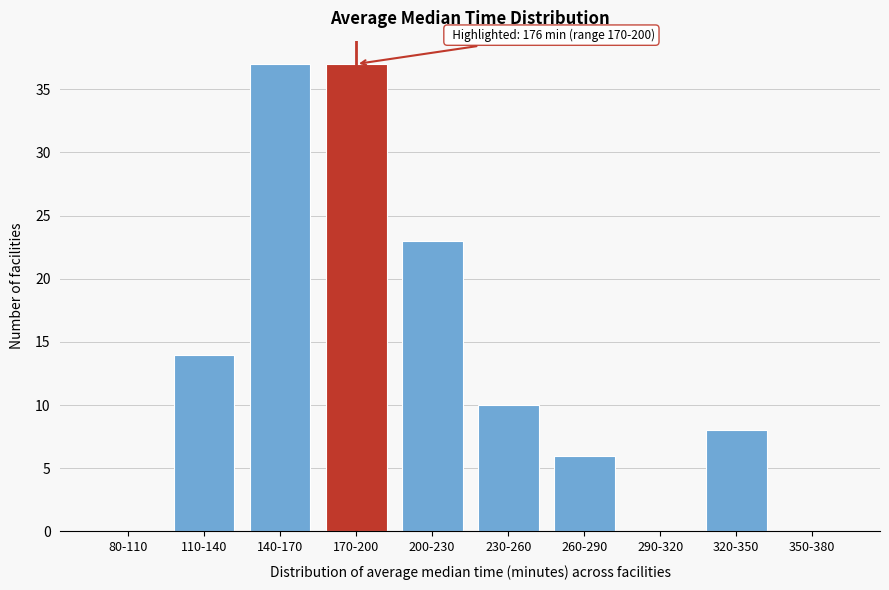

Reading right to left, transcribe all the data shown in this chart.

350-380=0	320-350=8	290-320=0	260-290=6	230-260=10	200-230=23	170-200=37	140-170=37	110-140=14	80-110=0